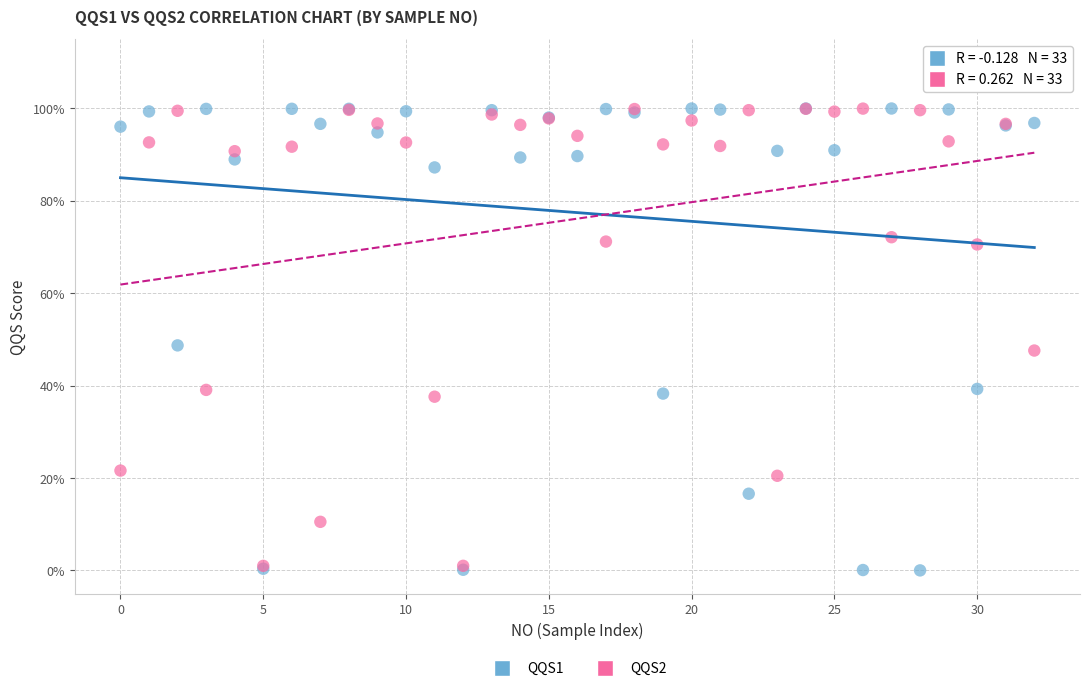

Which series contains the lowest Y value?

QQS1